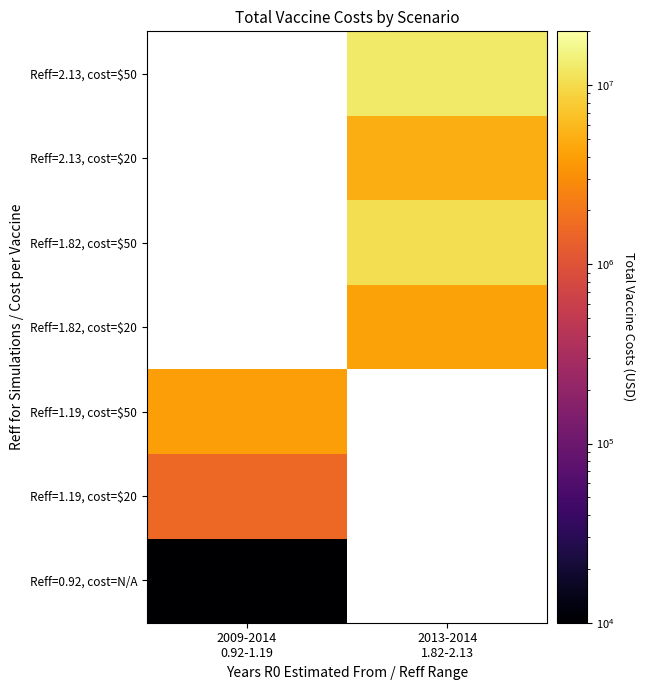

Between 2009-2014
0.92-1.19 and 2013-2014
1.82-2.13, which is larger?

2013-2014
1.82-2.13